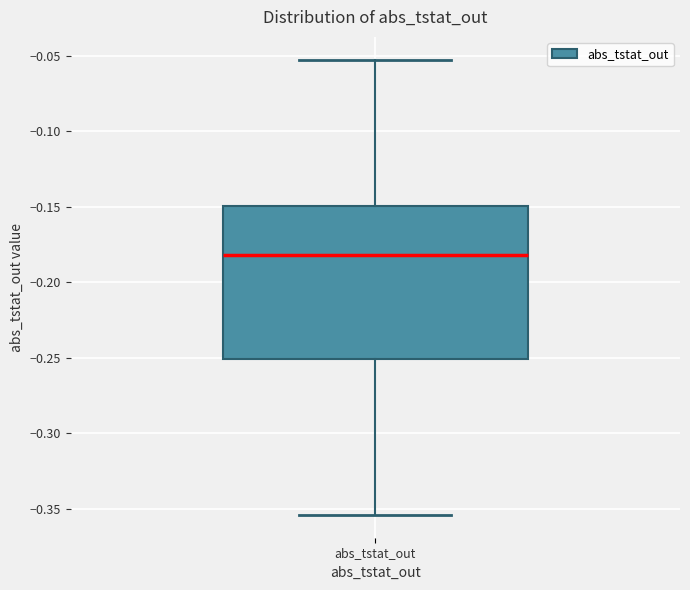

Transcribe this box plot: give where the median line is, the range the box spans, and where the two whiskers end, as read against the y-axis. The values are not printed on the chart, so give them approximately, as read against the axis.

median -0.180, box -0.250 to -0.150, whiskers -0.355 to -0.055